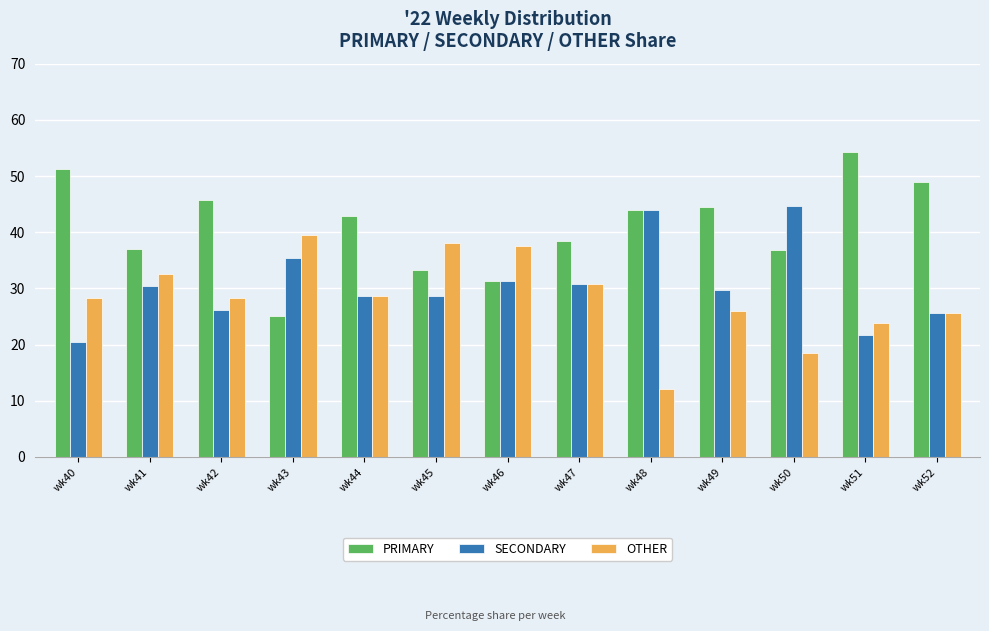

Between wk46 and wk49, which series saw the biggest shift?

PRIMARY